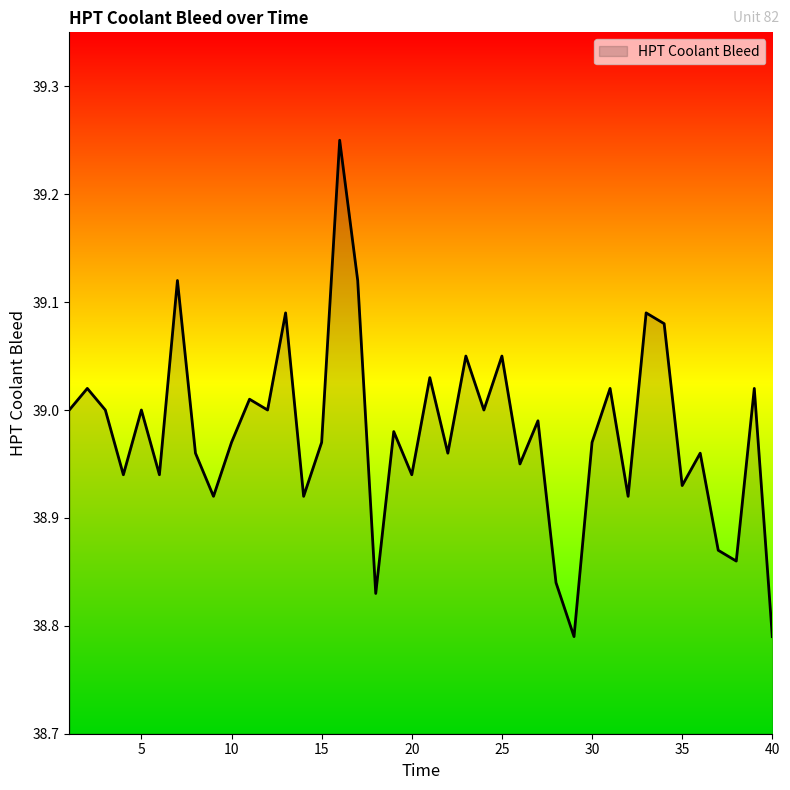

What is the difference between the maximum and minimum values?

0.5